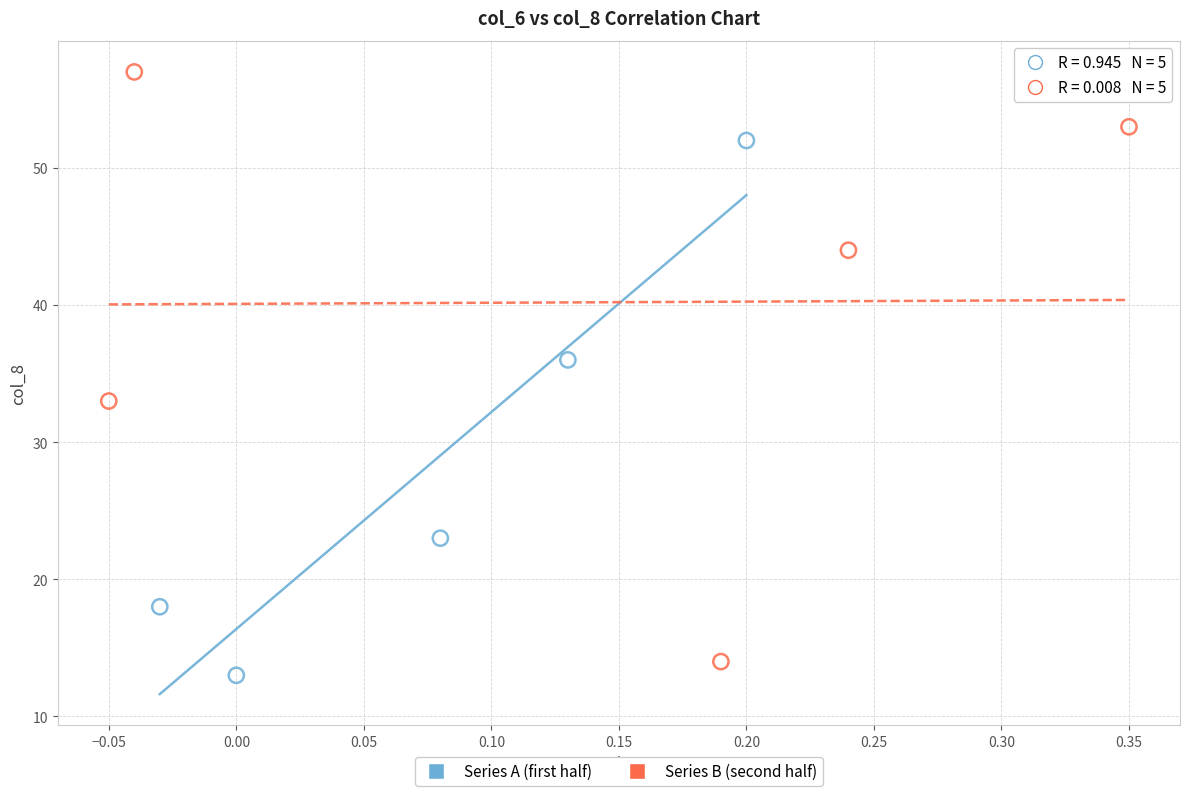

Which series has the largest Y range (max minus min)?

Series B (second half)